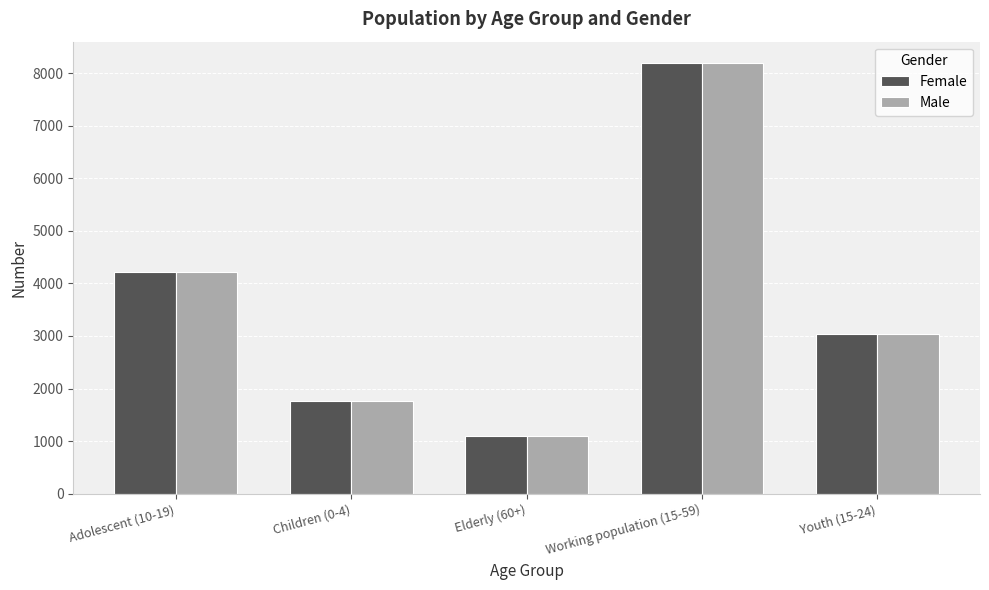

True or false: Male has a value of 3037 at Youth (15-24).

True